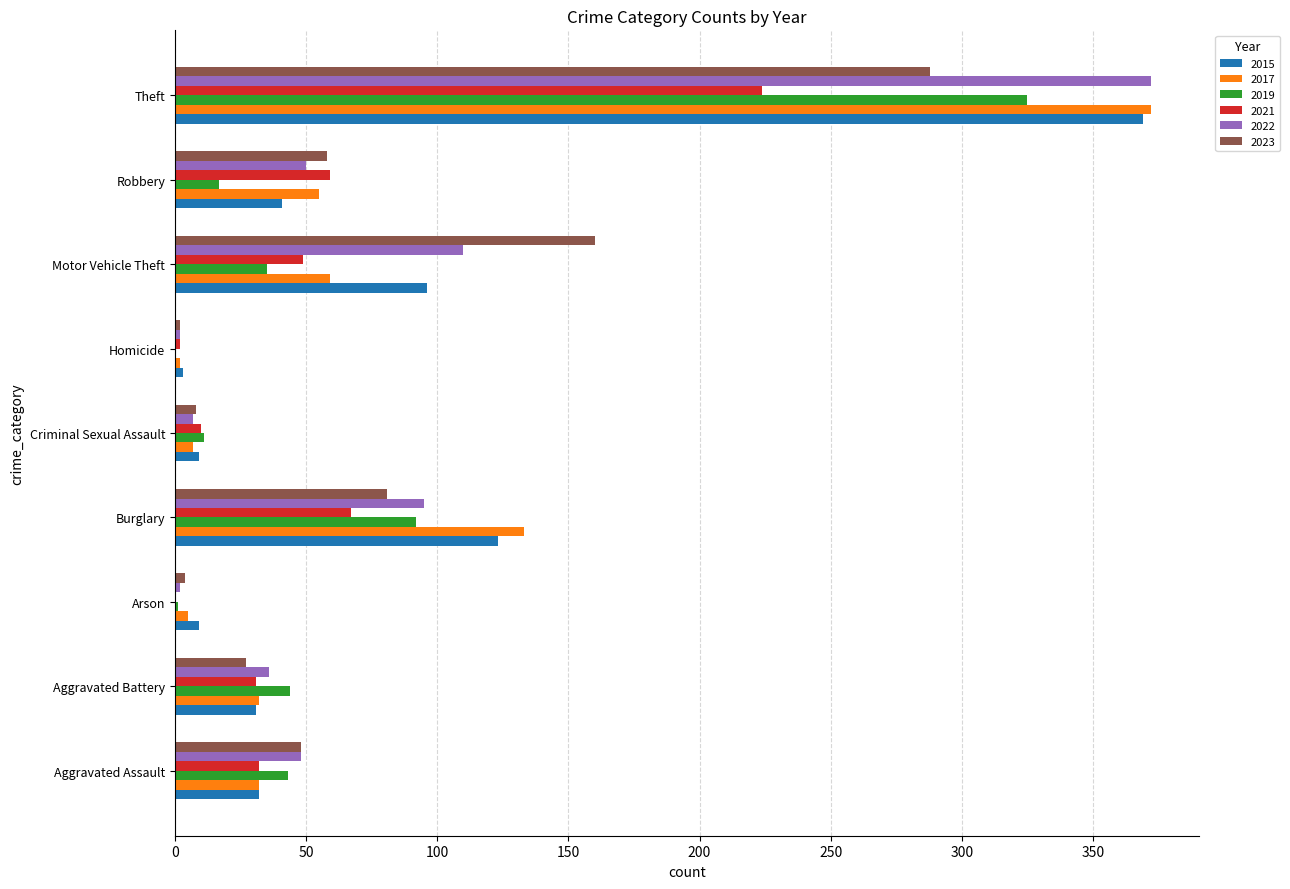

What is the difference between the 2021 values at Burglary and Criminal Sexual Assault?

57